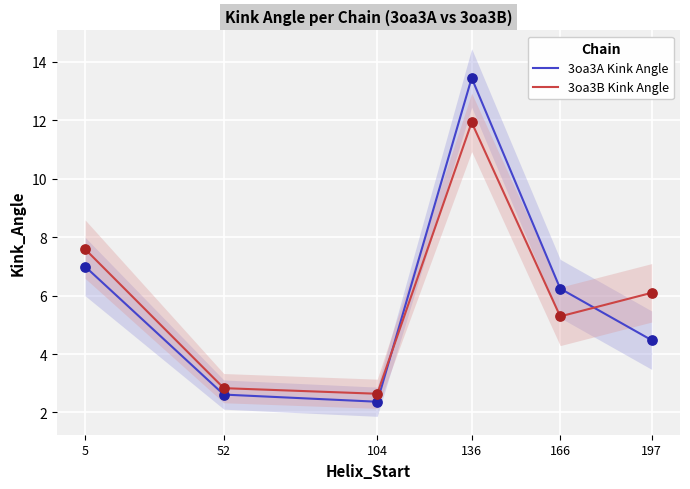

At how many categories does at least one series exceed 10?

1